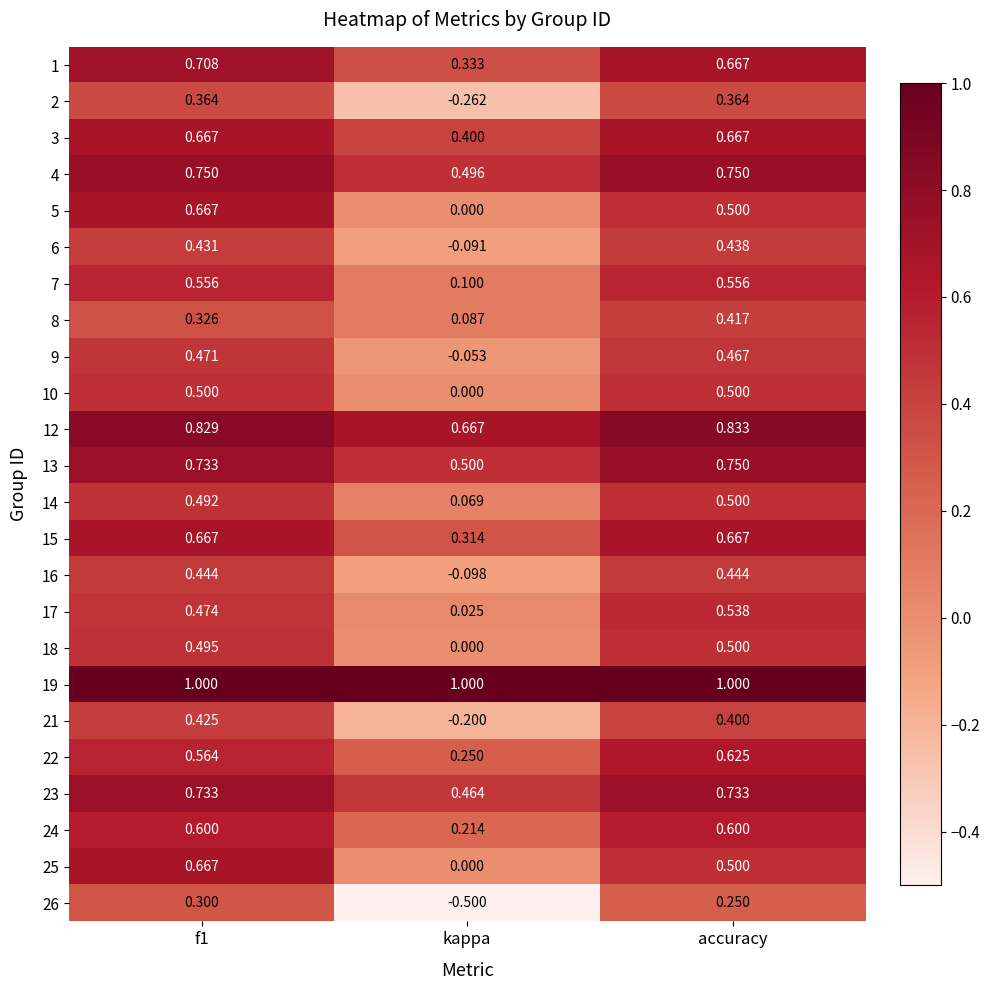

At which label is 4 closest to 0?

kappa